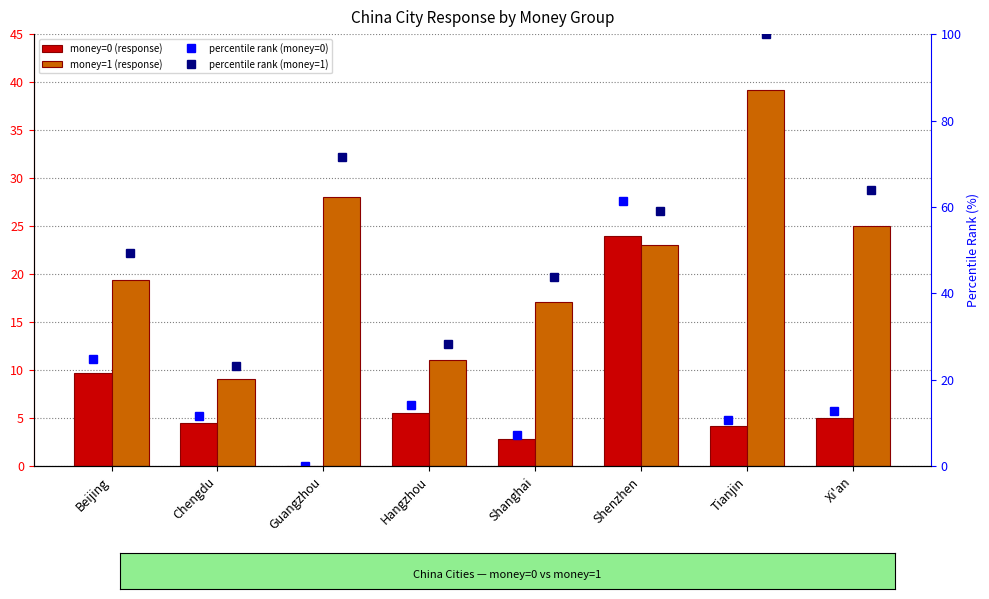

List the series in order of their peak value, lowest first.

money=0 (response), money=1 (response), percentile rank (money=0), percentile rank (money=1)